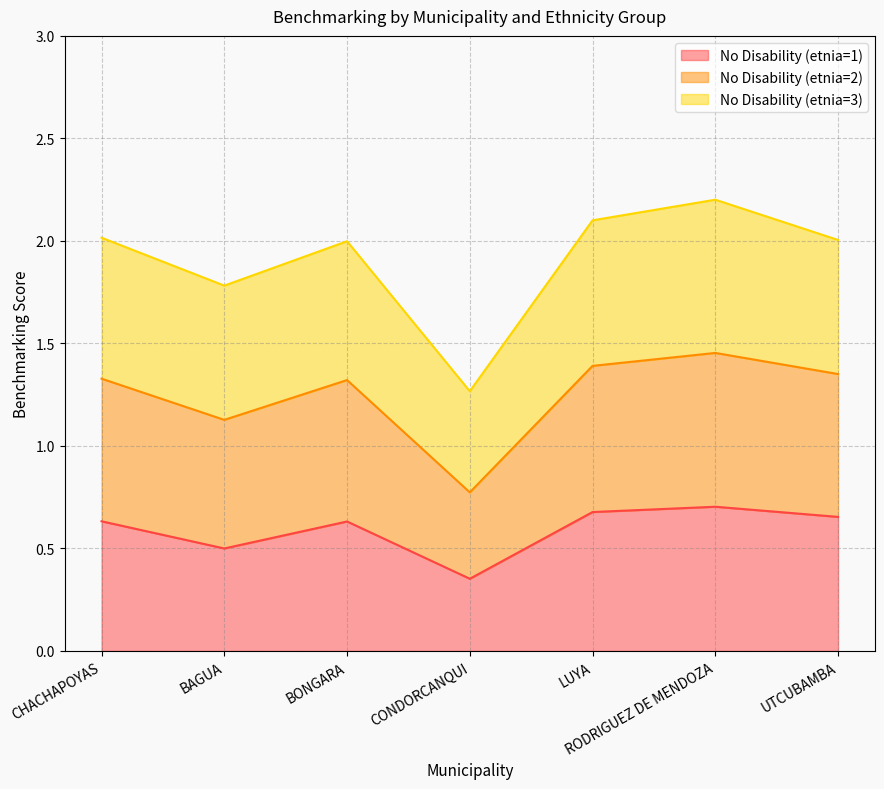

What position from the left is BONGARA?

3